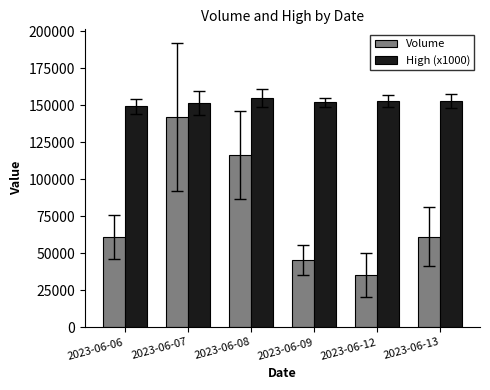

How many bars are there in total?

12